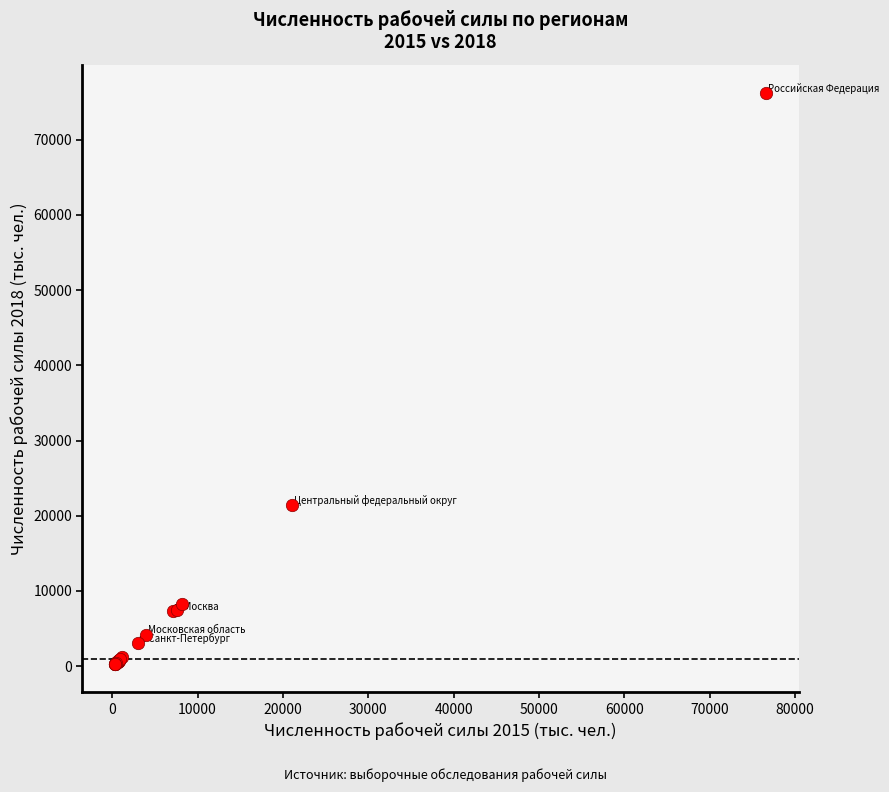

What Y value in the scatter plot is closest to 38250?

21389